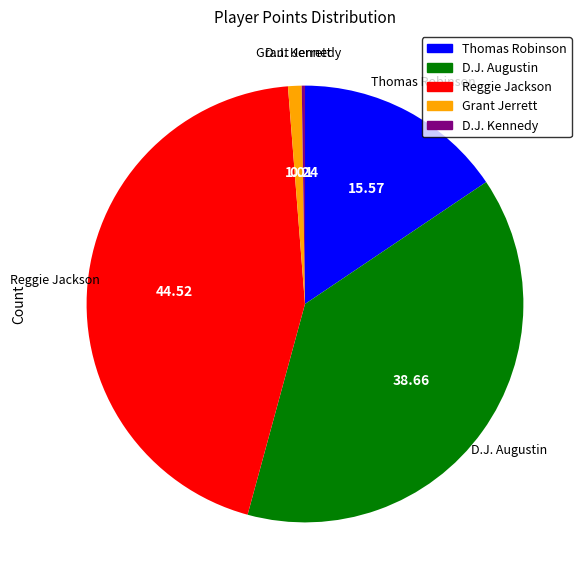

What is the largest slice in the pie chart?

Reggie Jackson